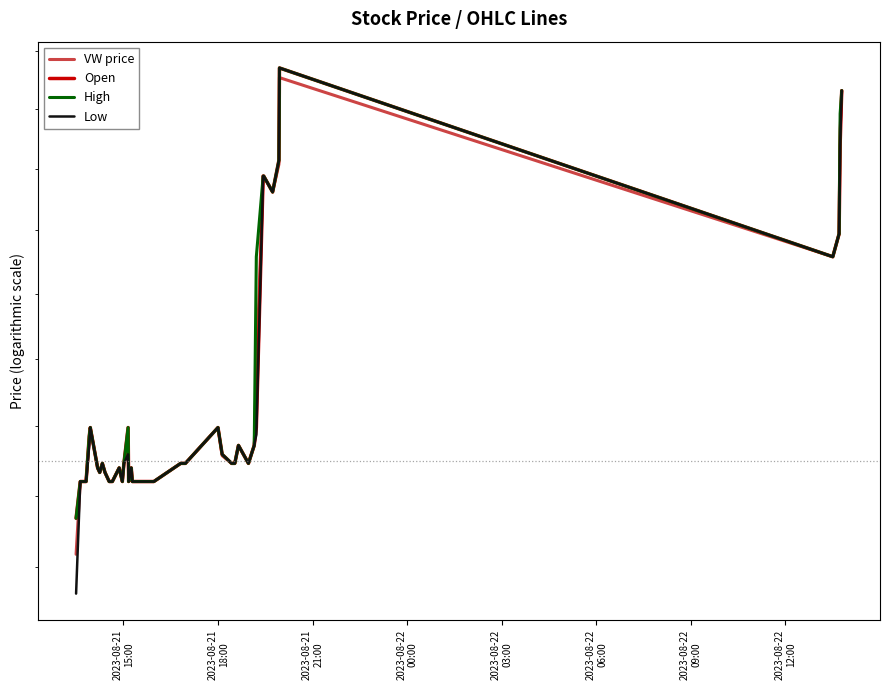

How many data points in VW price are above 31?

39